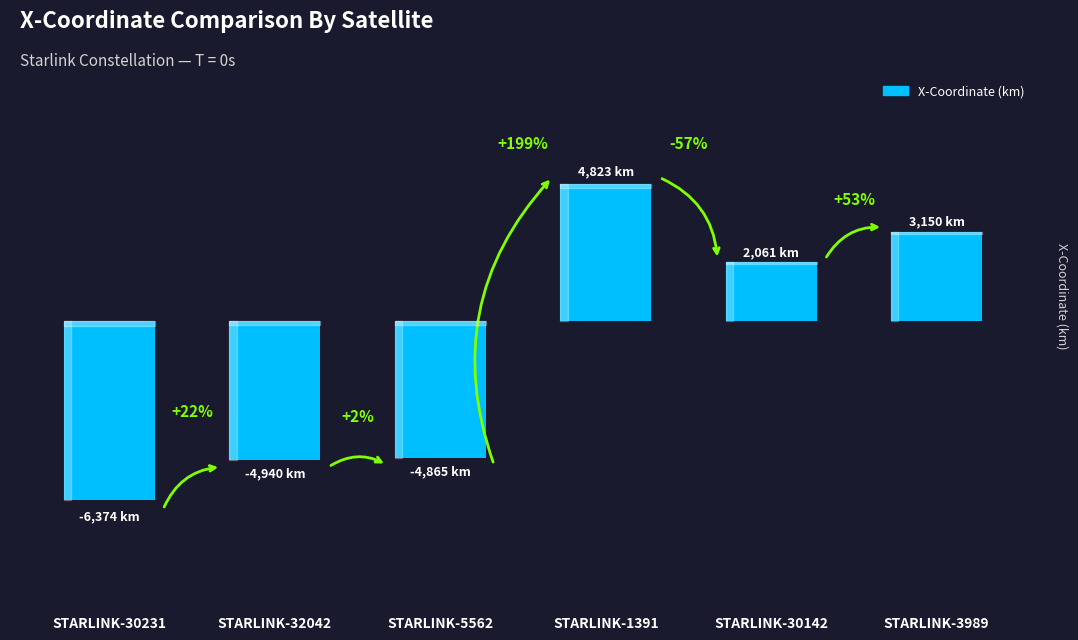

Reading left to right, extract all data points from this chart.

-6374.2	-4940.2	-4865.1	4822.6	2061.3	3149.8